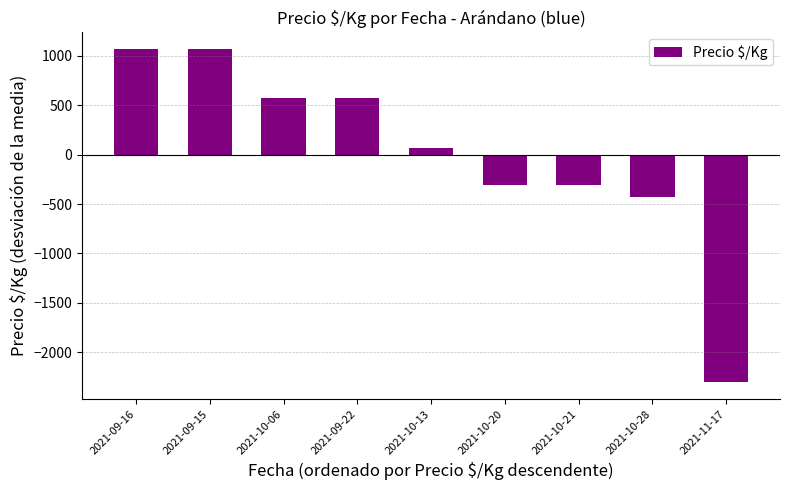

What is the sum of the values at 2021-11-17 and 2021-09-15?

-1236.1